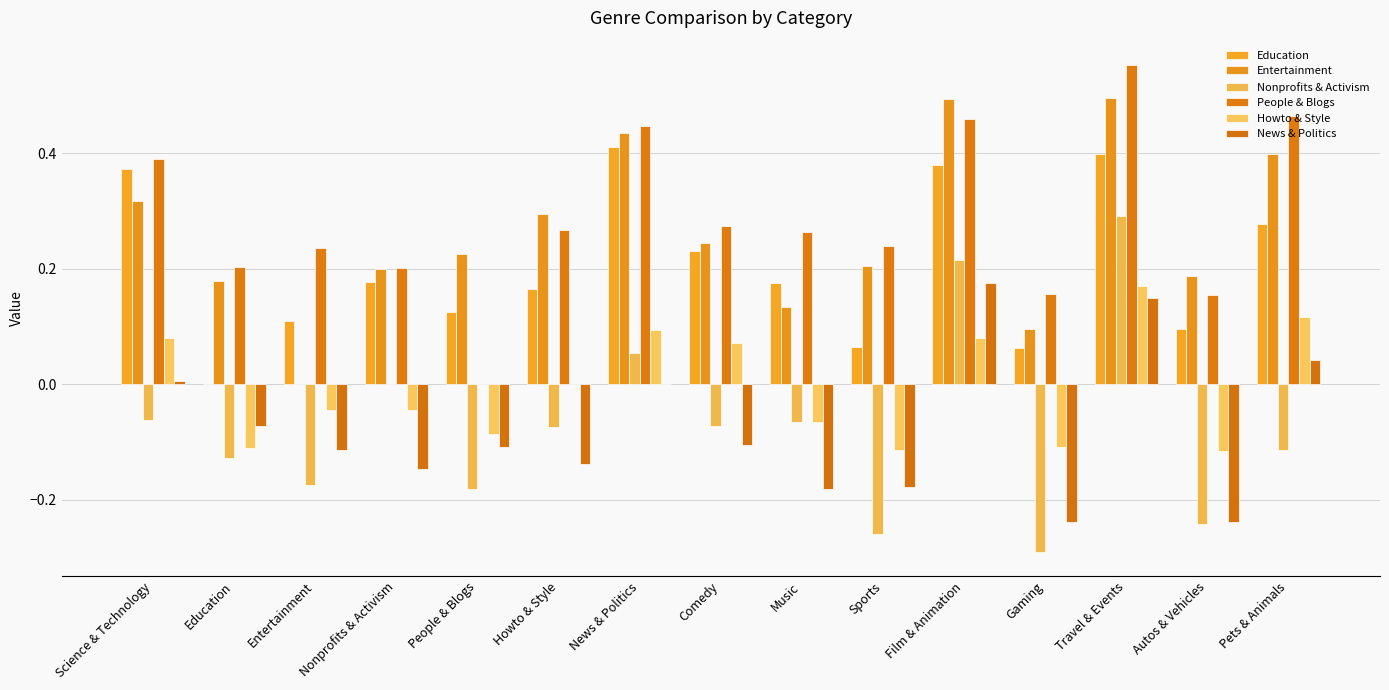

How many Education values are between 0 and 1?

15